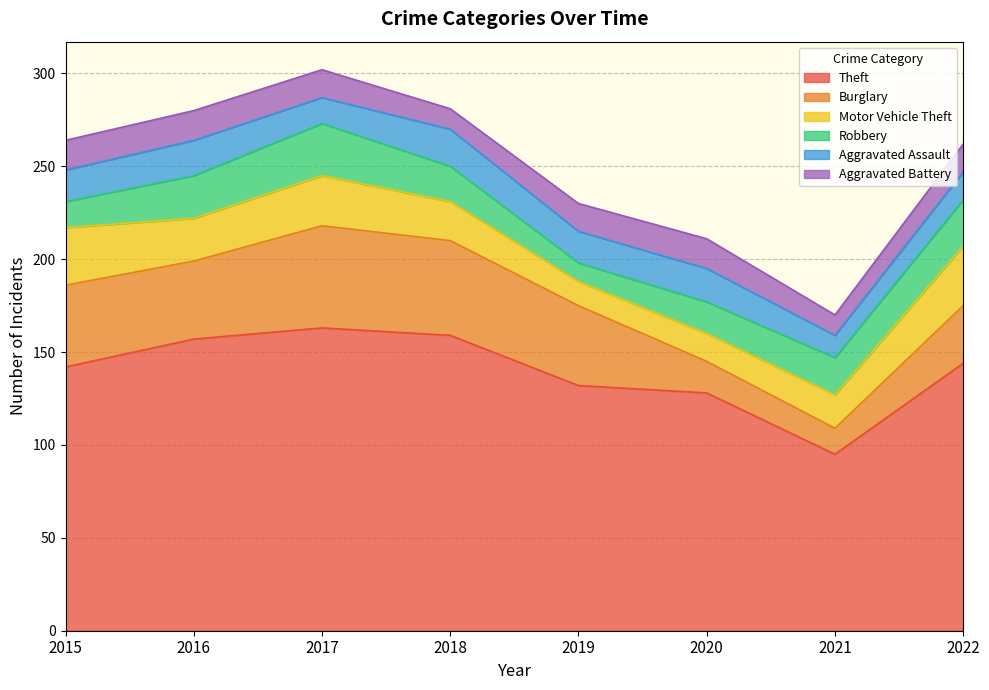

The Aggravated Assault series shows 13 at 2016. True or false?

False